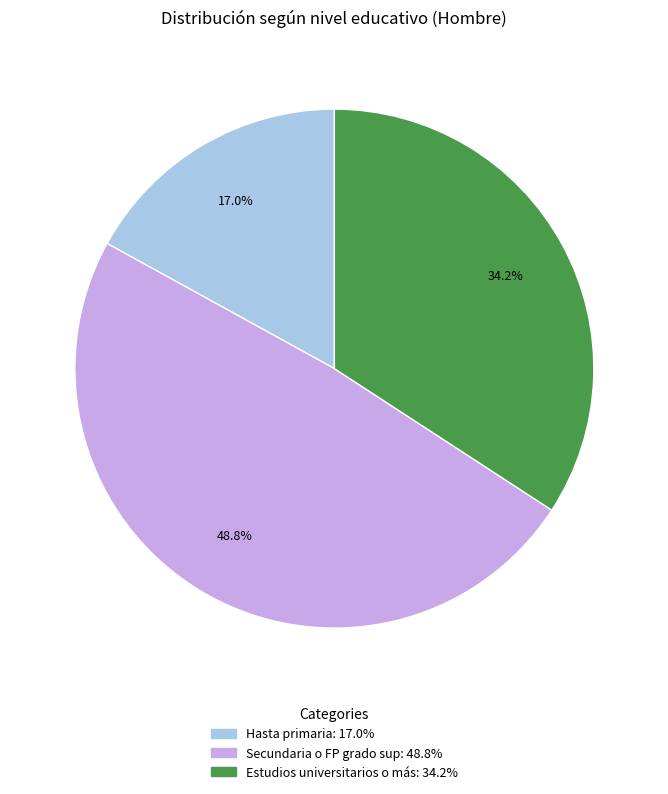

Does Estudios universitarios o más account for over 50% of the chart?

No